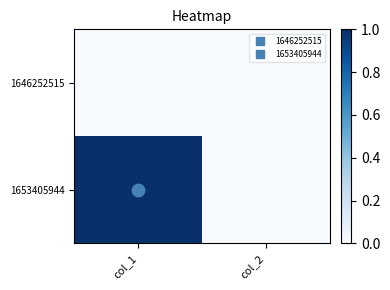

At how many categories does at least one series exceed 0?

1